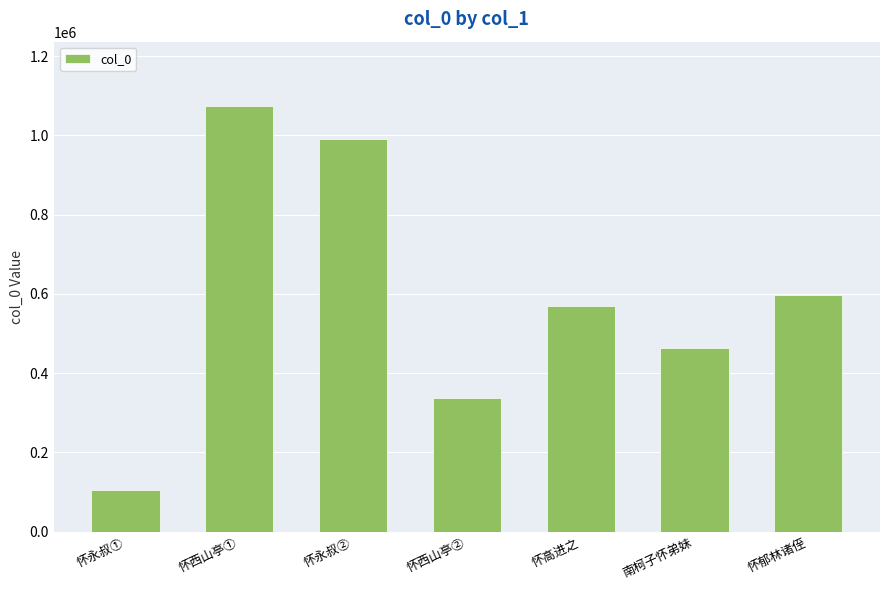

Reading left to right, what are all the values shown in this chart?

105734	1075385	991799	337412	568421	464484	596828